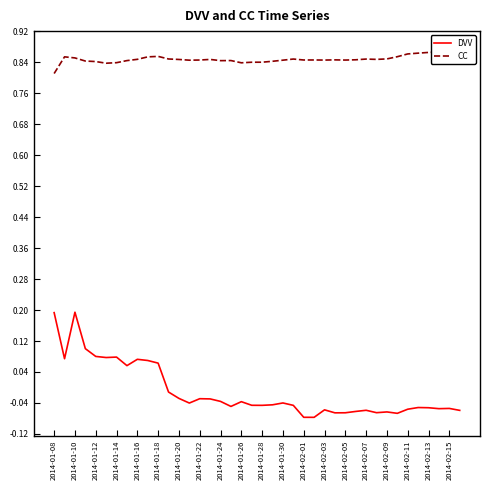

The value of DVV at 2014-02-09 is -0.0. True or false?

False